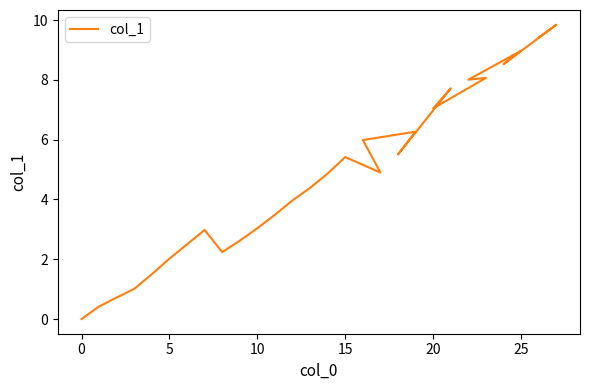

The value at 22 is 5.6. True or false?

False